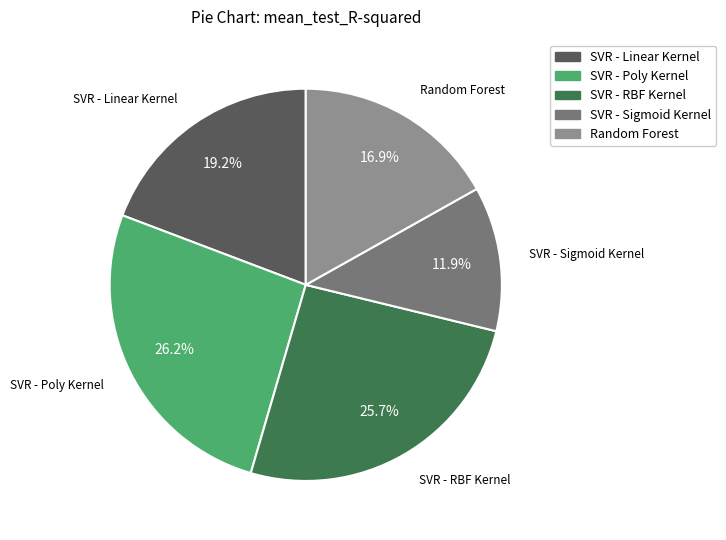

To the nearest percent, what is the difference between the SVR - RBF Kernel and SVR - Poly Kernel slice percentages?

1%